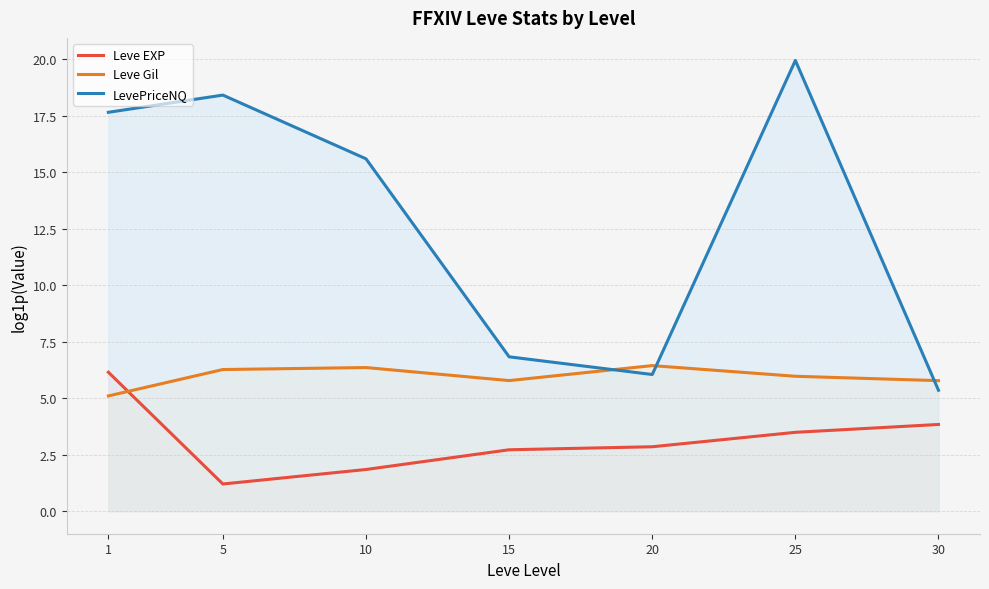

Which series changed the most between 1 and 30?

LevePriceNQ